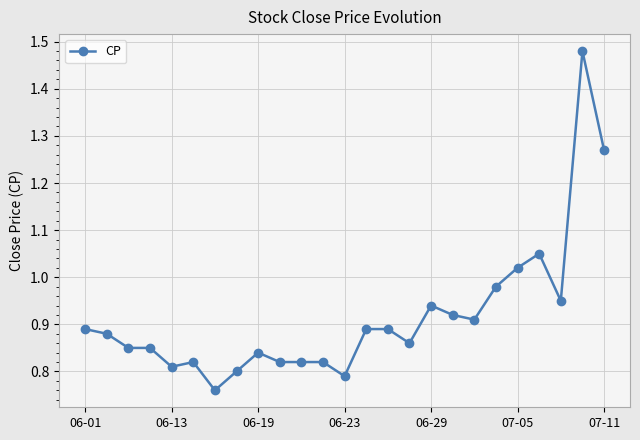

True or false: the data has more than 1 interior local peaks.

True